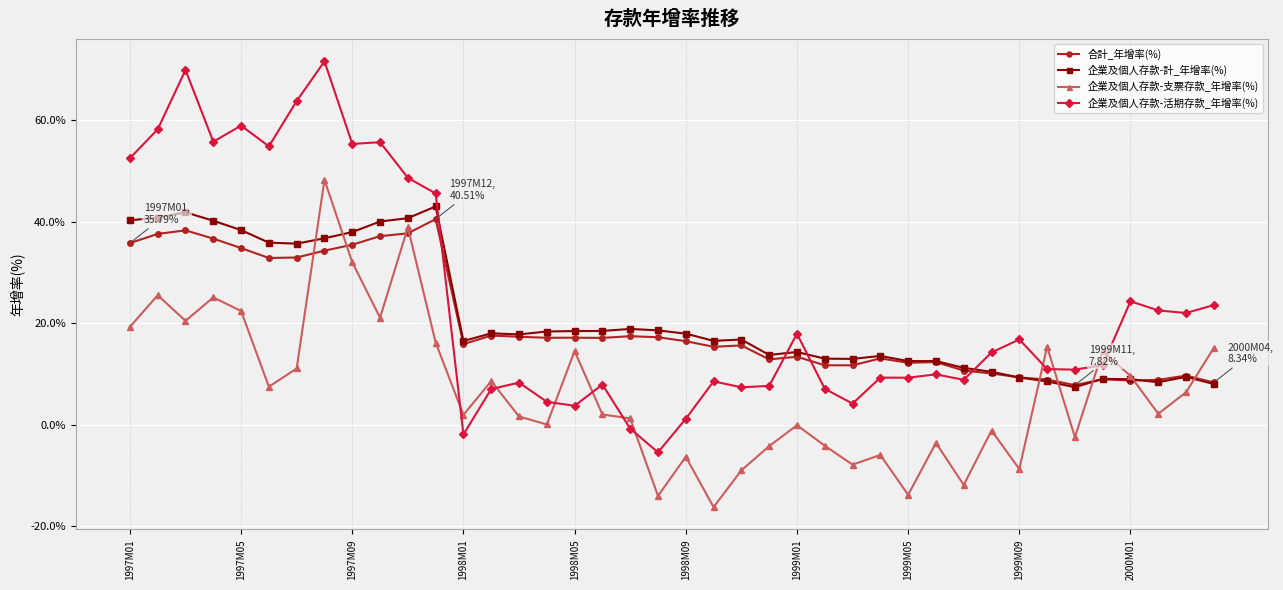

Which series has the largest range (max minus min)?

企業及個人存款-活期存款_年增率(%)